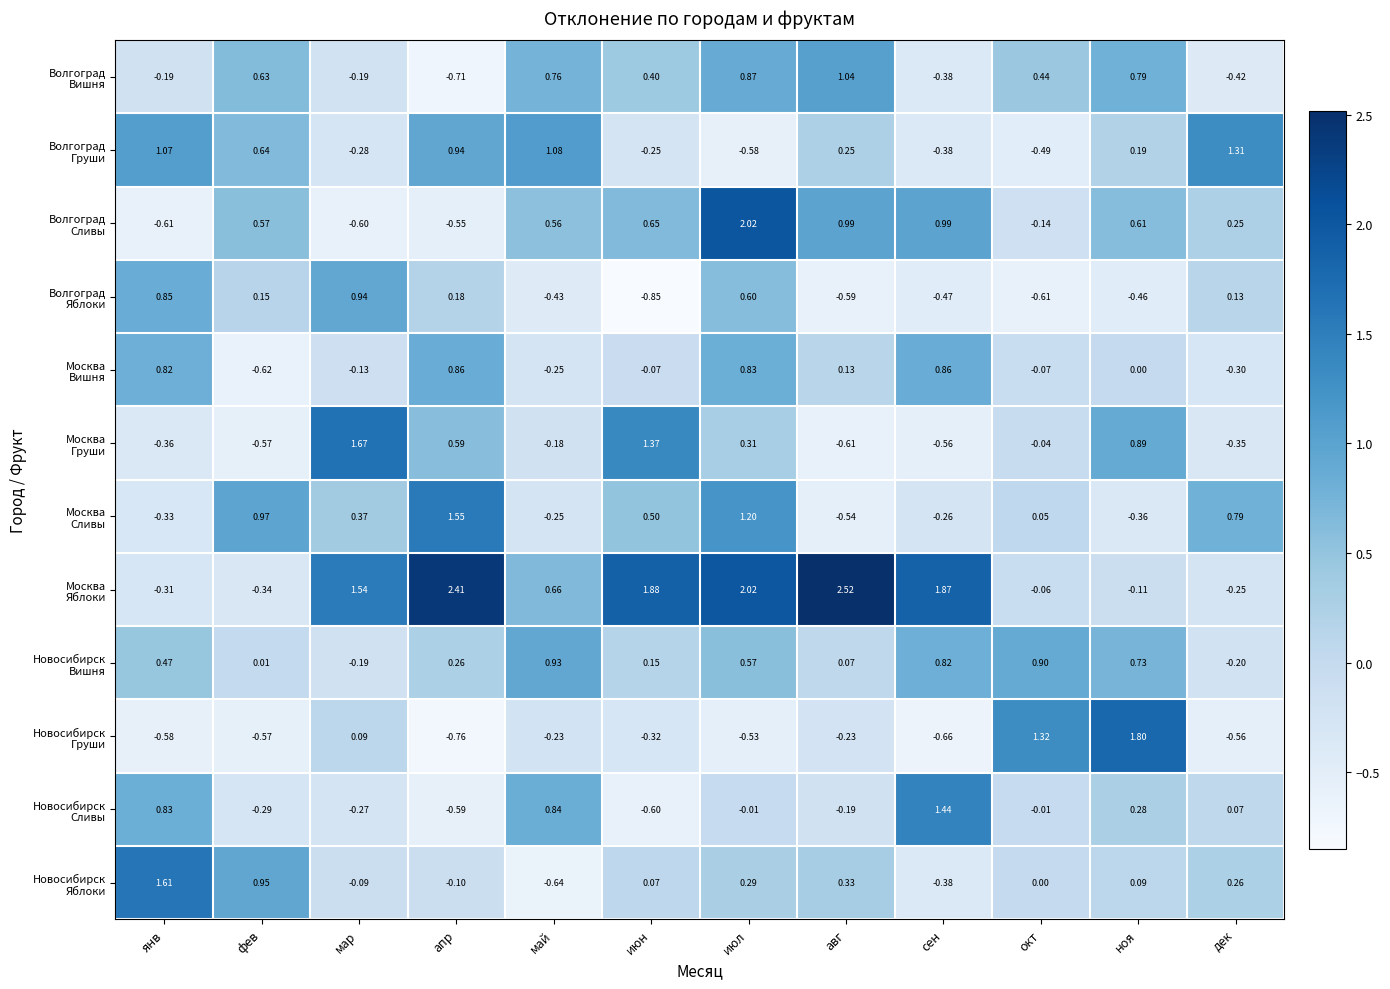

Which category has the highest value across all series?

авг